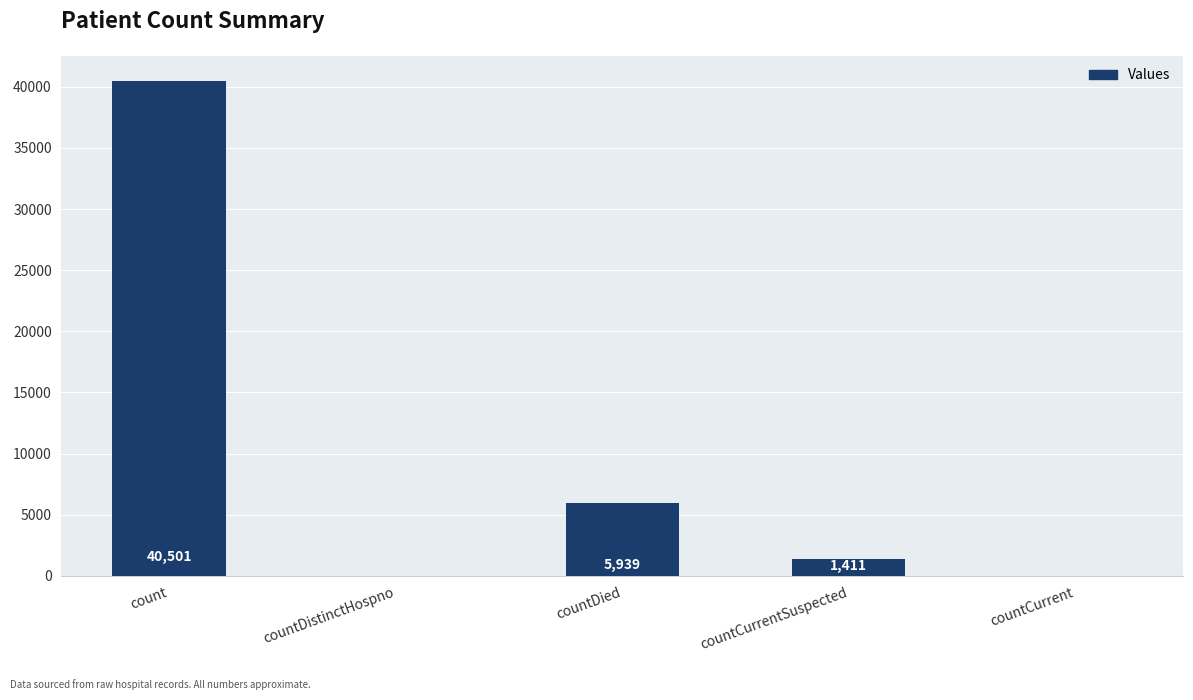

Count the number of data series in this chart.

1